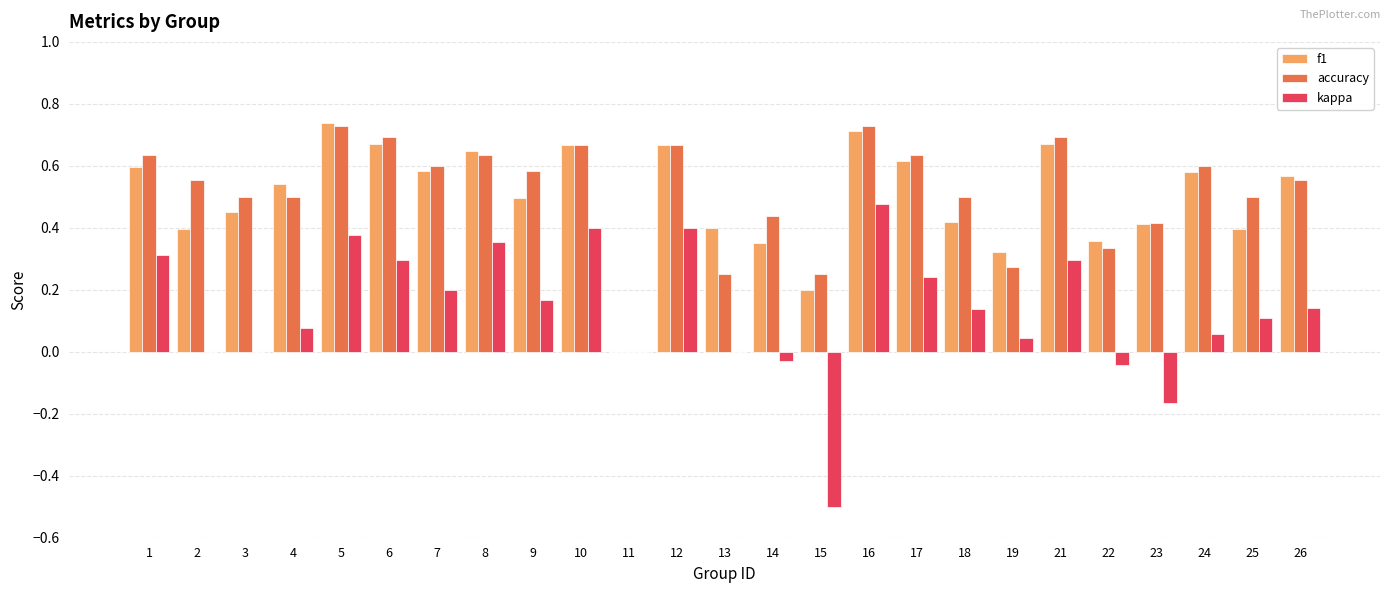

What is the sum of the f1 values at 16 and 26?

1.3